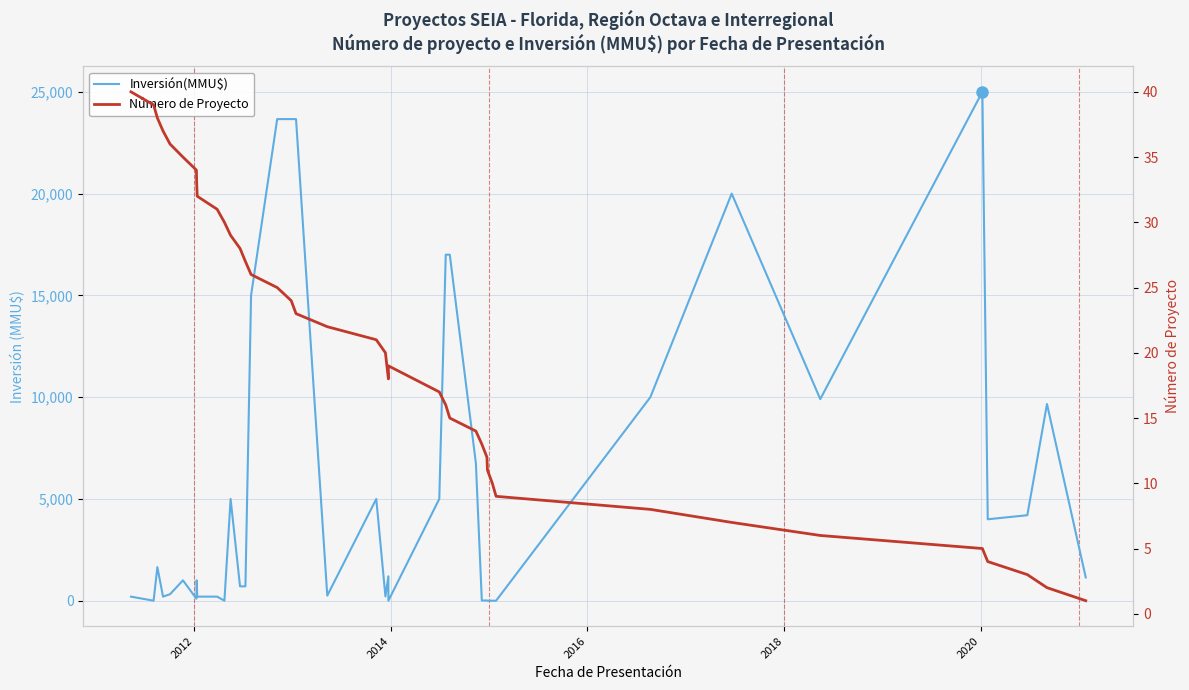

Is the value of Número de Proyecto at 32 greater than the value of Inversión(MMU$) at 18?

No